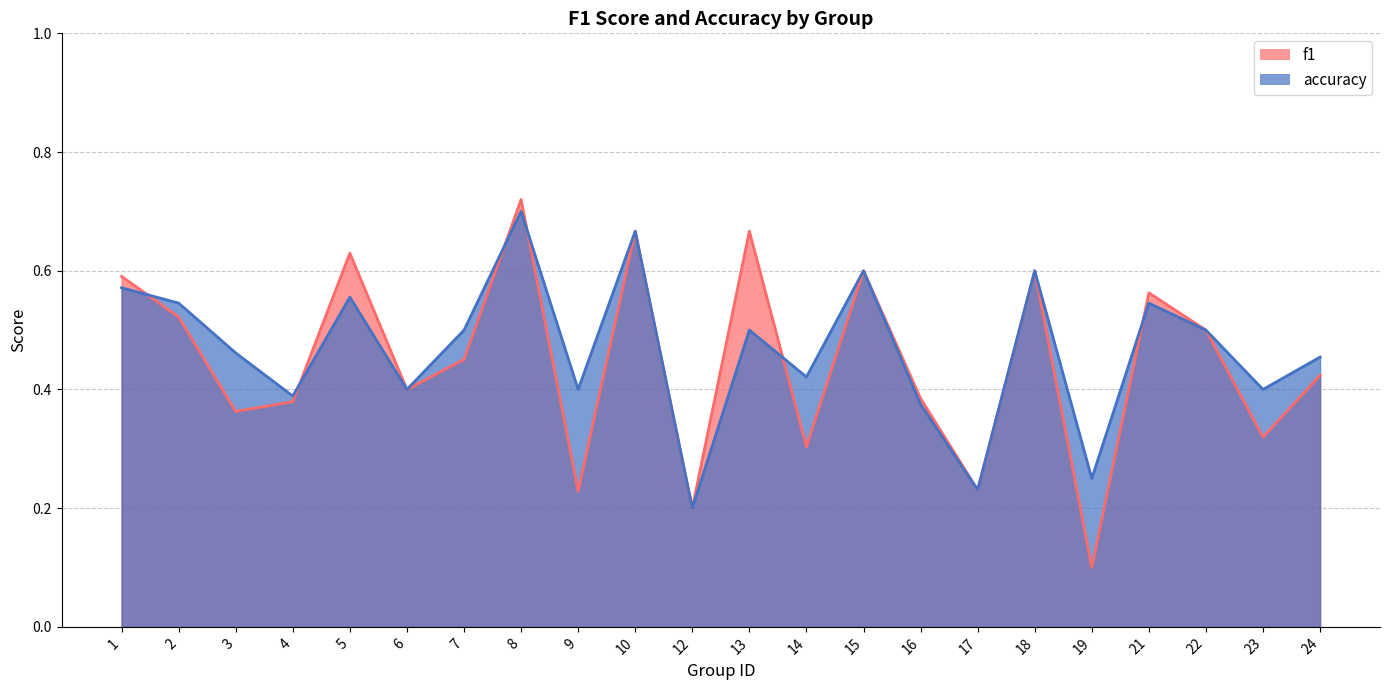

Rank the categories by accuracy value from highest to lowest.

8, 10, 15, 18, 1, 5, 2, 21, 7, 13, 22, 3, 24, 14, 6, 9, 23, 4, 16, 19, 17, 12